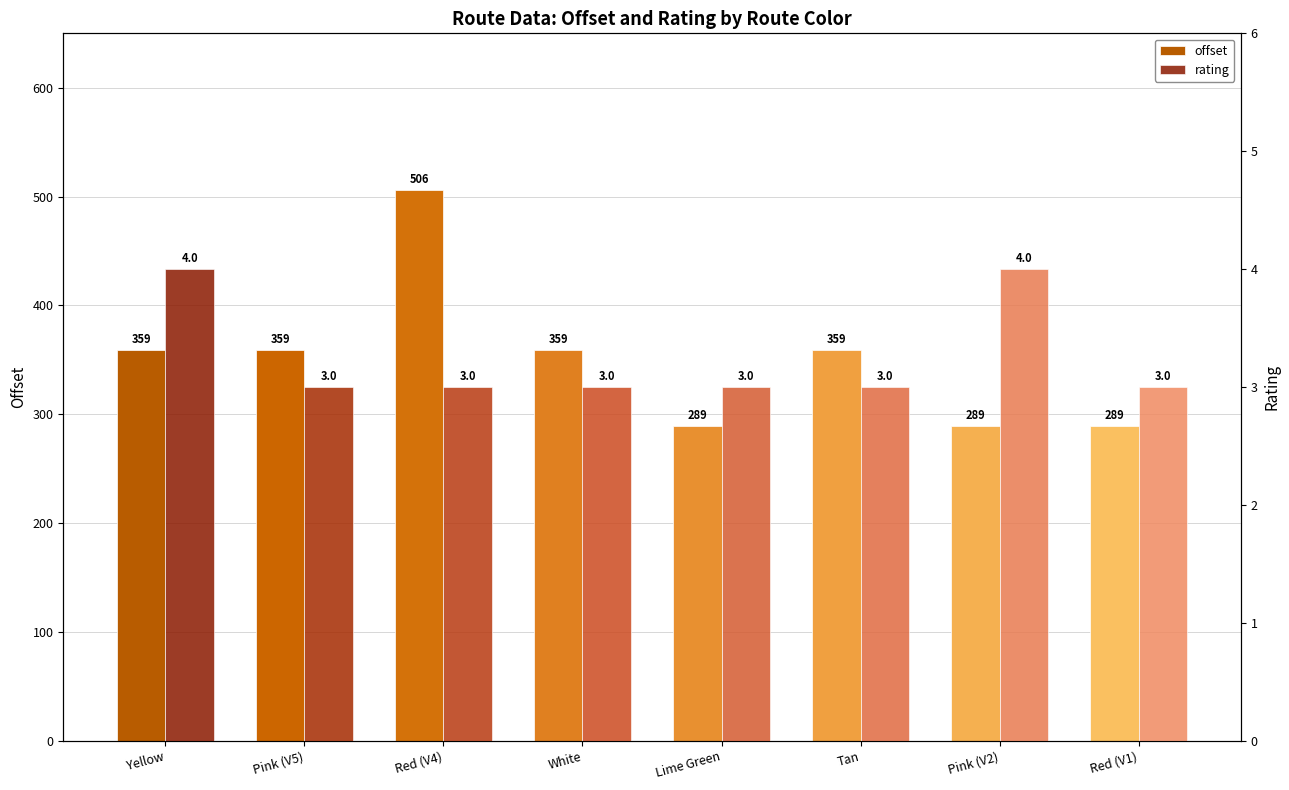

Reading left to right, transcribe all the data shown in this chart.

offset: Yellow=359.0	Pink (V5)=359.0	Red (V4)=505.7	White=359.0	Lime Green=288.8	Tan=359.0	Pink (V2)=288.8	Red (V1)=288.8
rating: Yellow=4.0	Pink (V5)=3.0	Red (V4)=3.0	White=3.0	Lime Green=3.0	Tan=3.0	Pink (V2)=4.0	Red (V1)=3.0